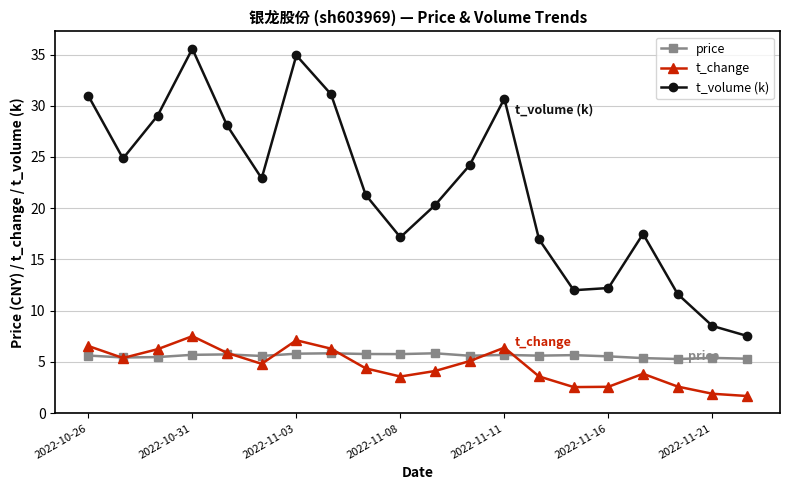

Which series has the largest total across all categories?

t_volume (k)